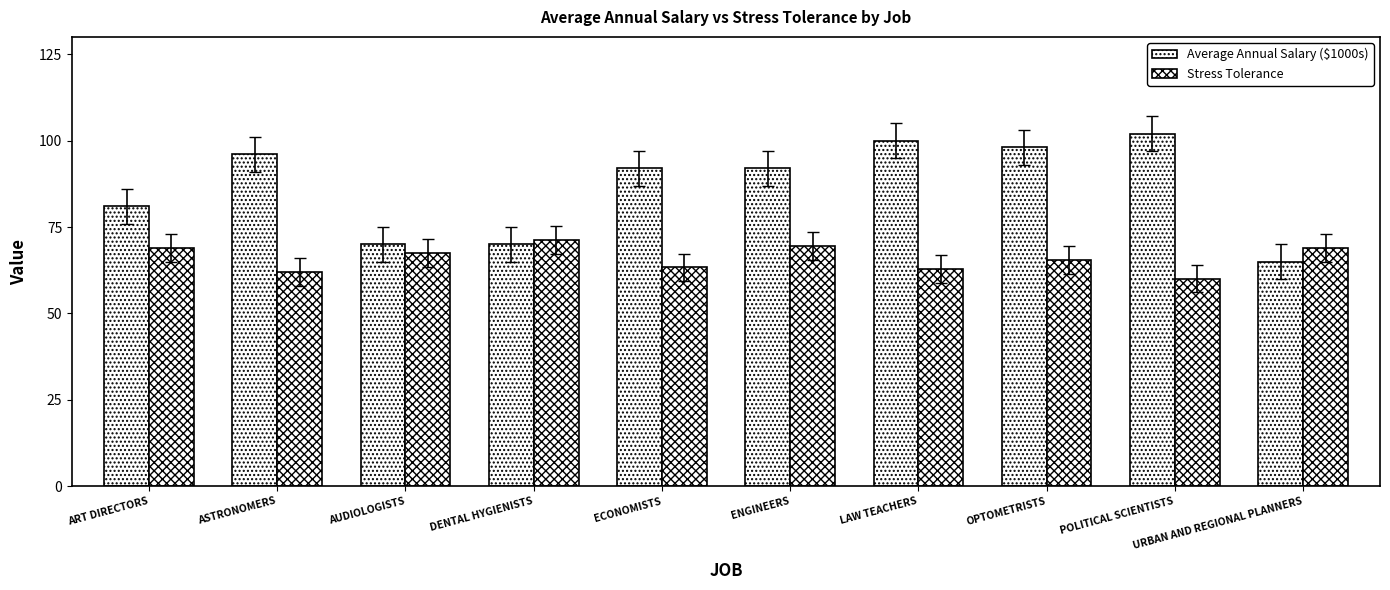

What is the total value across all series at ART DIRECTORS?

150.0